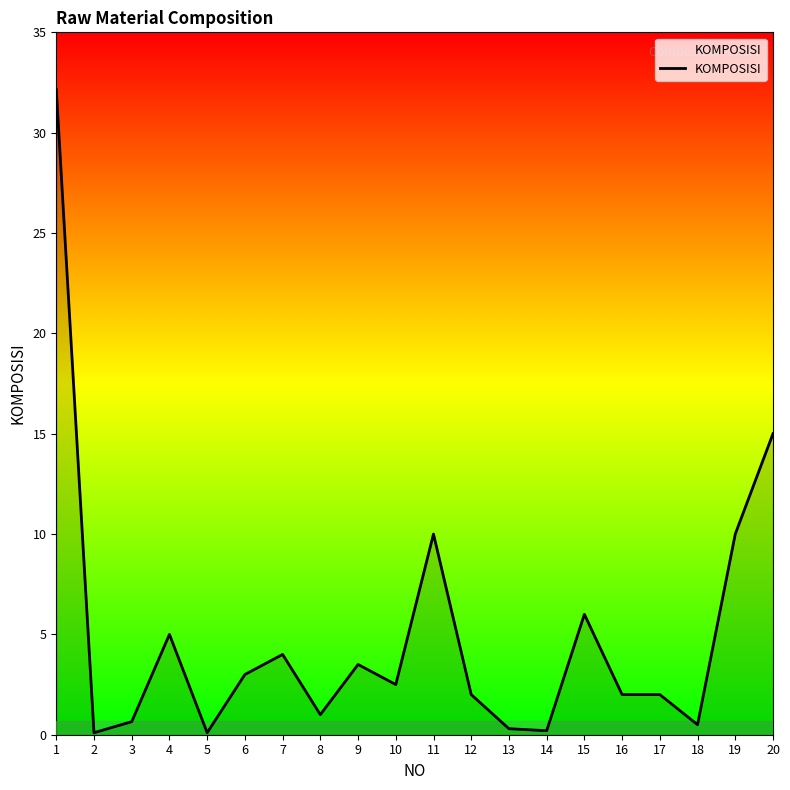

At which label is the value closest to 16?

20